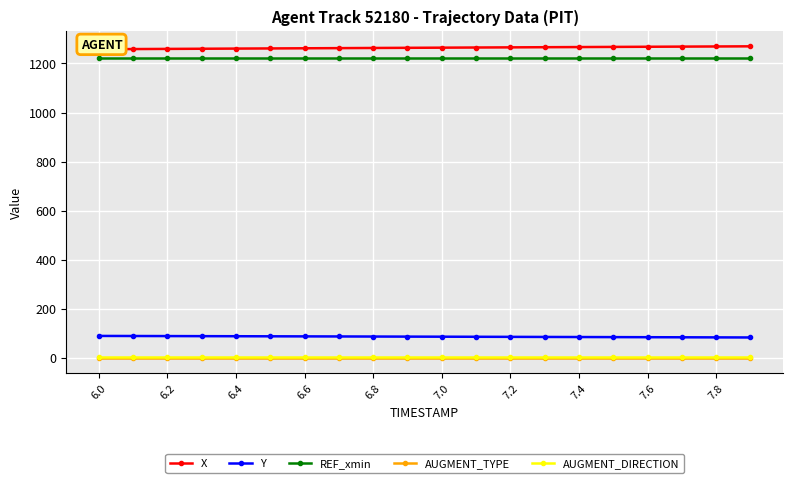

What is the highest value of the REF_xmin series?

1220.6